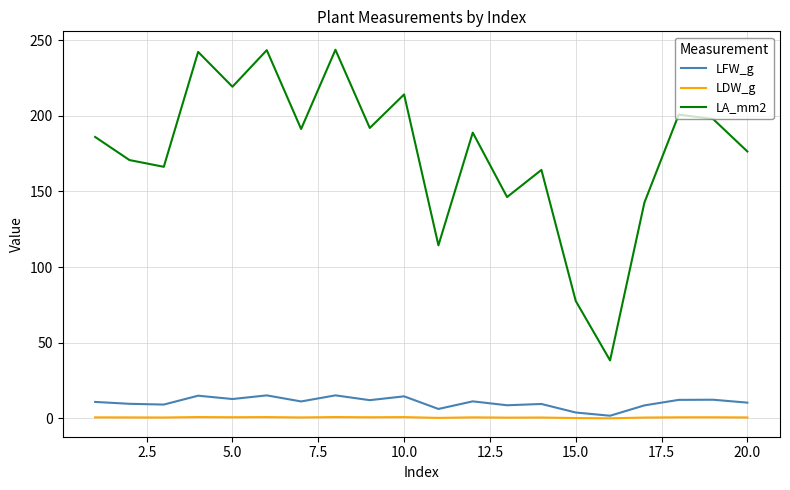

True or false: LA_mm2 and LFW_g intersect in this chart.

False